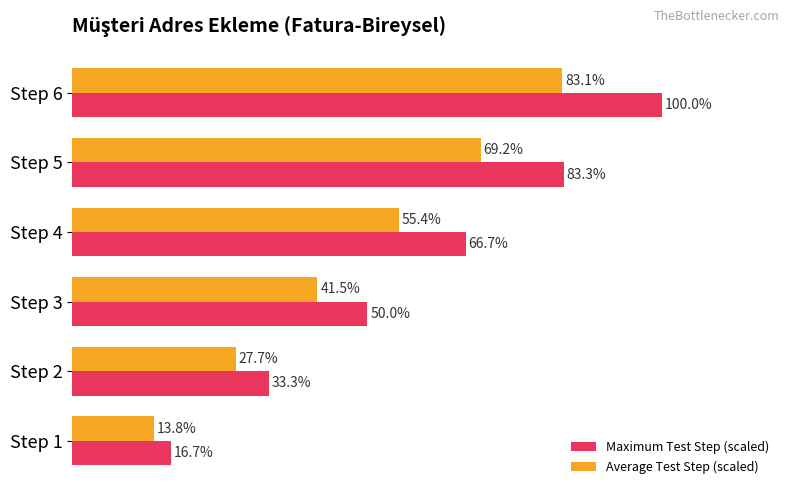

Which category has the lowest value in the Maximum Test Step (scaled) series?

Step 1